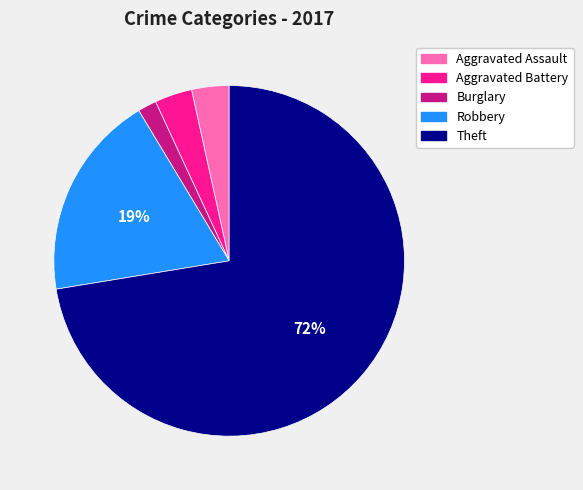

Is it true that Aggravated Battery is 17% of the pie?

False